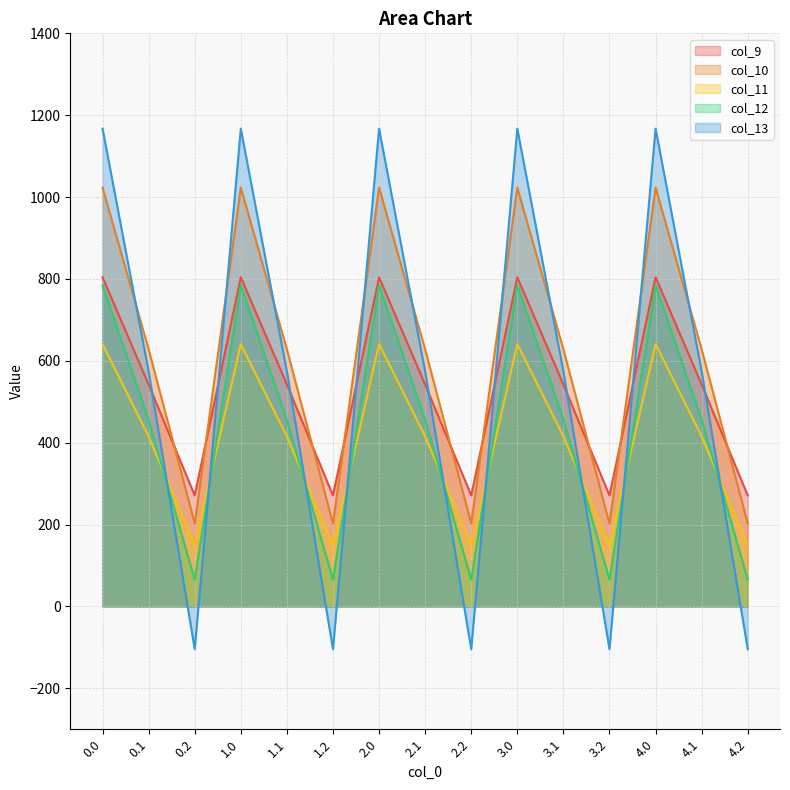

What is the difference between the maximum and minimum values in the col_9 series?

532.9